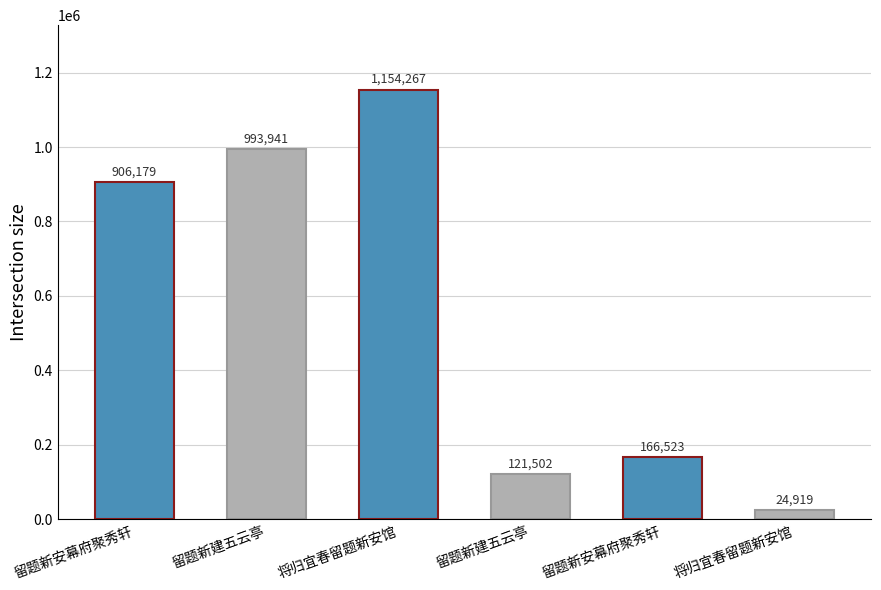

Approximately how many times larger is the value at 留题新建五云亭 compared to 留题新建五云亭?

8.2